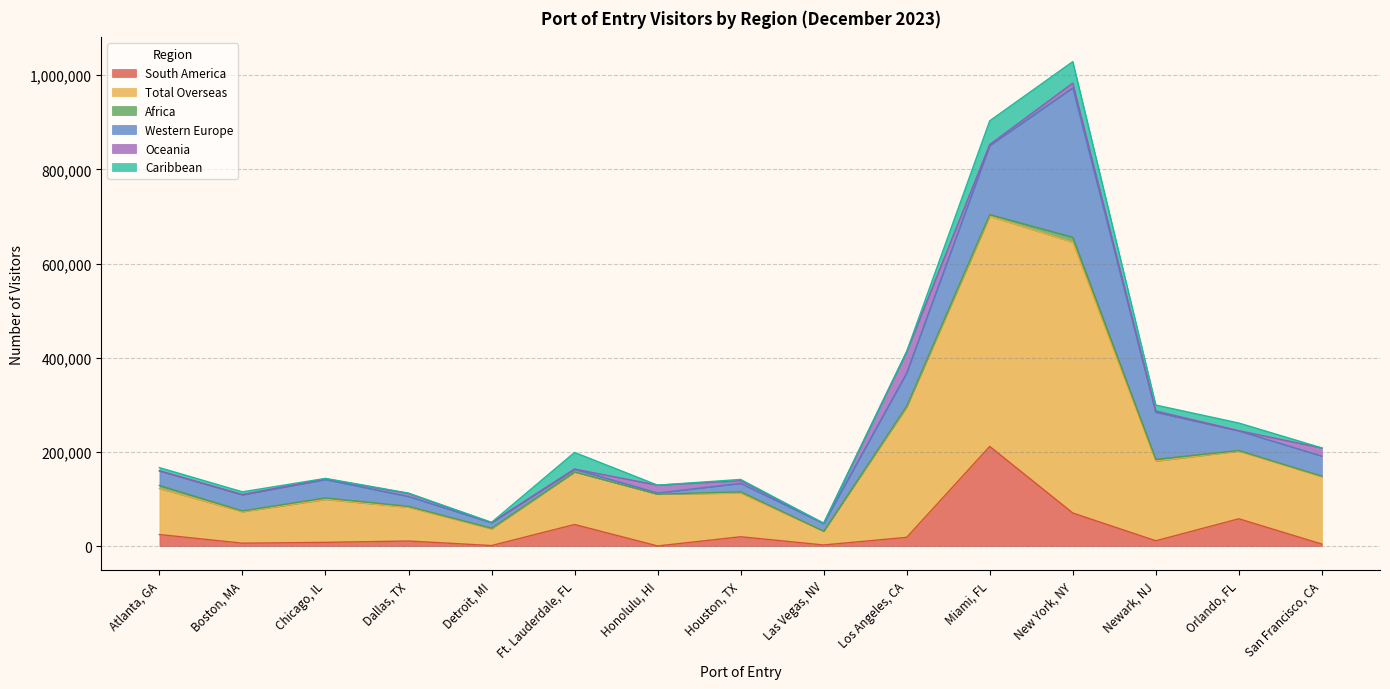

What is the spread (max minus min) of values at Newark, NJ?

166245